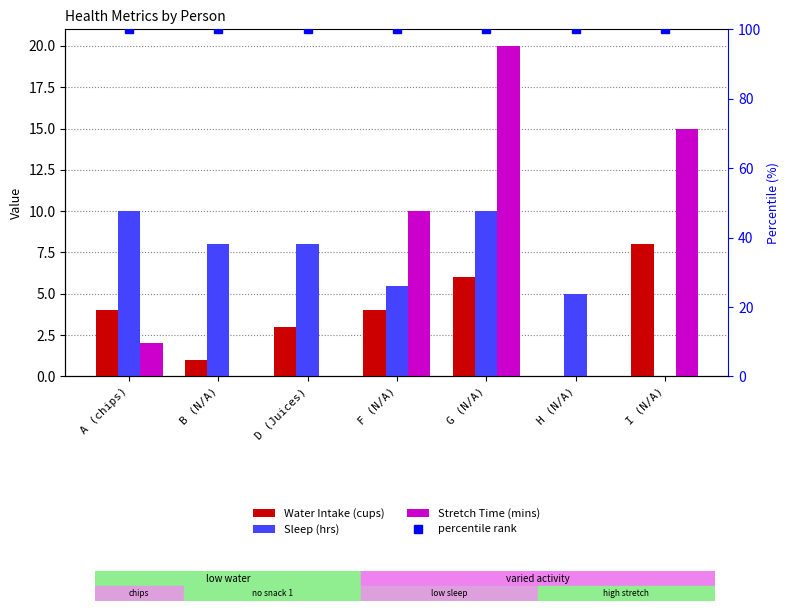

Between B (N/A) and F (N/A), which is larger?

F (N/A)